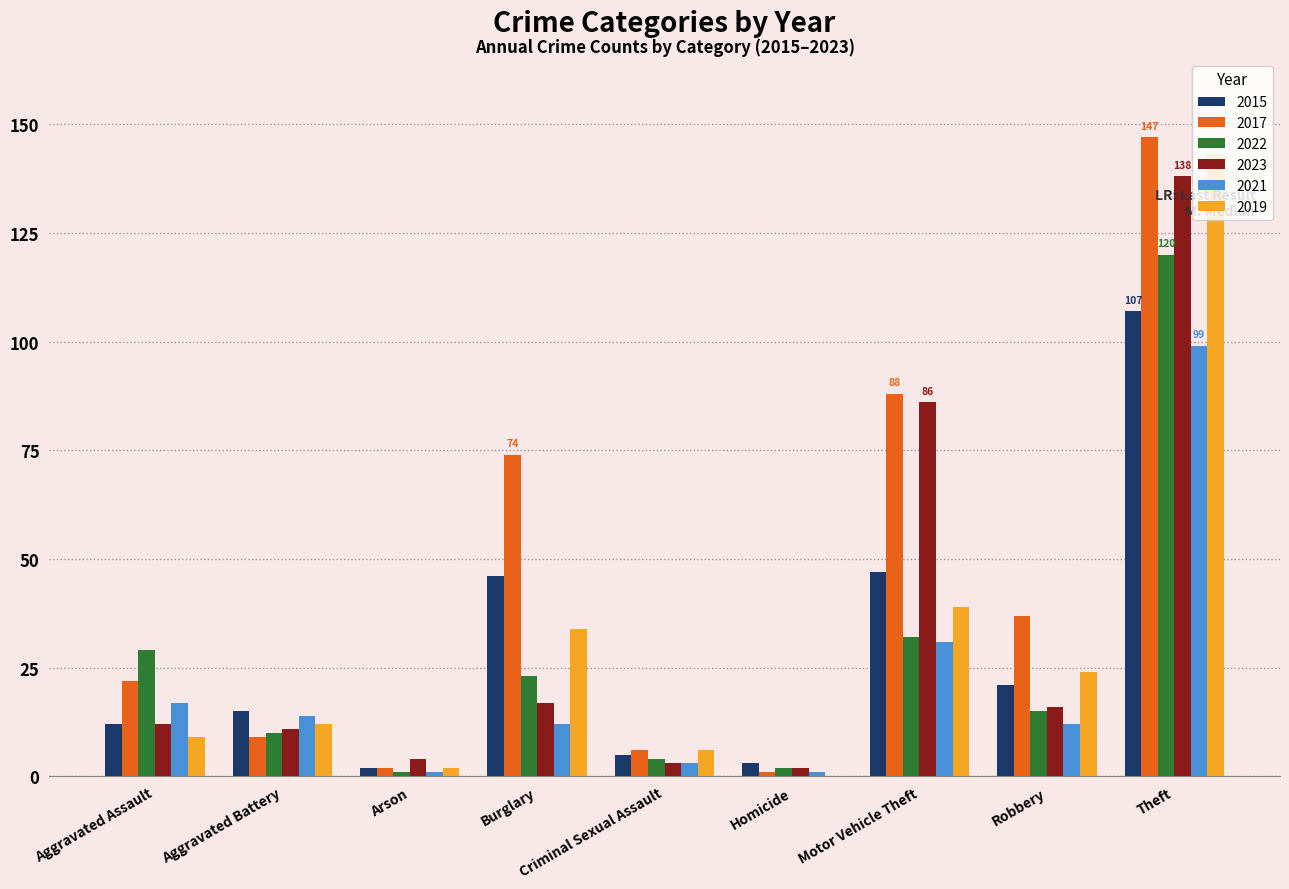

How many groups of bars are there?

9